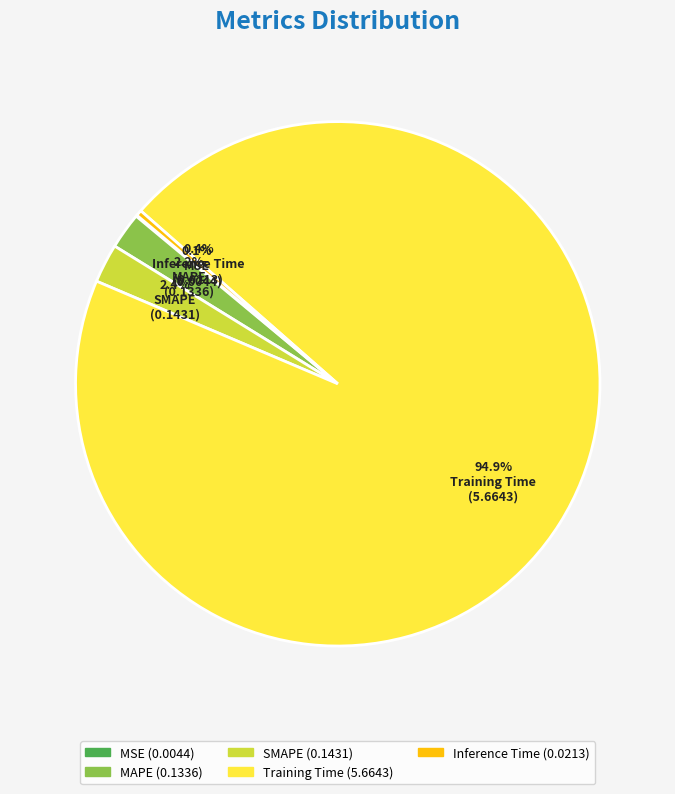

To the nearest percent, what percentage of the pie is SMAPE?

2%